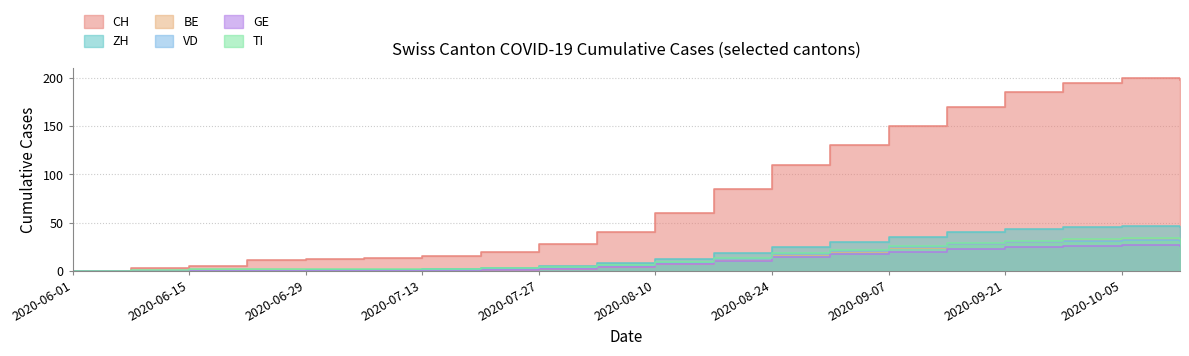

Is the value of ZH at 2020-10-12 greater than the value of TI at 2020-08-31?

Yes